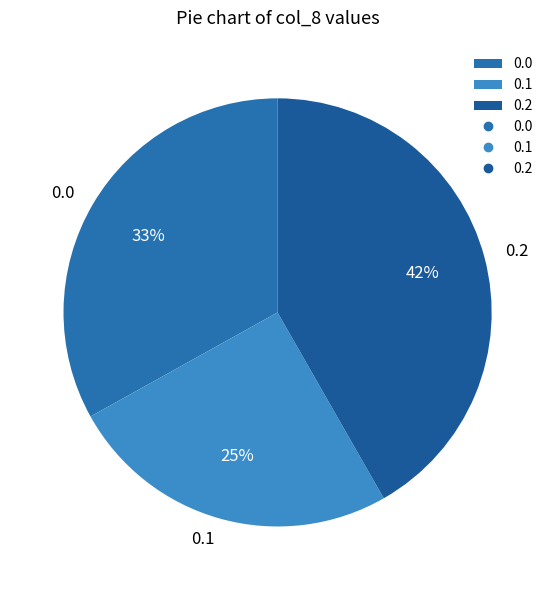

To the nearest percent, what is the difference between the 0.1 and 0.0 slice percentages?

8%